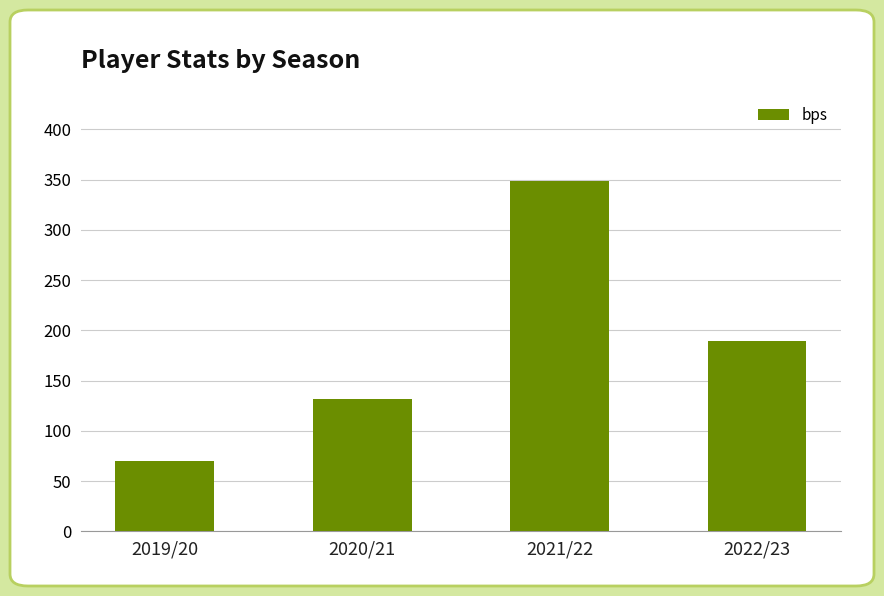

What position from the left is 2022/23?

4